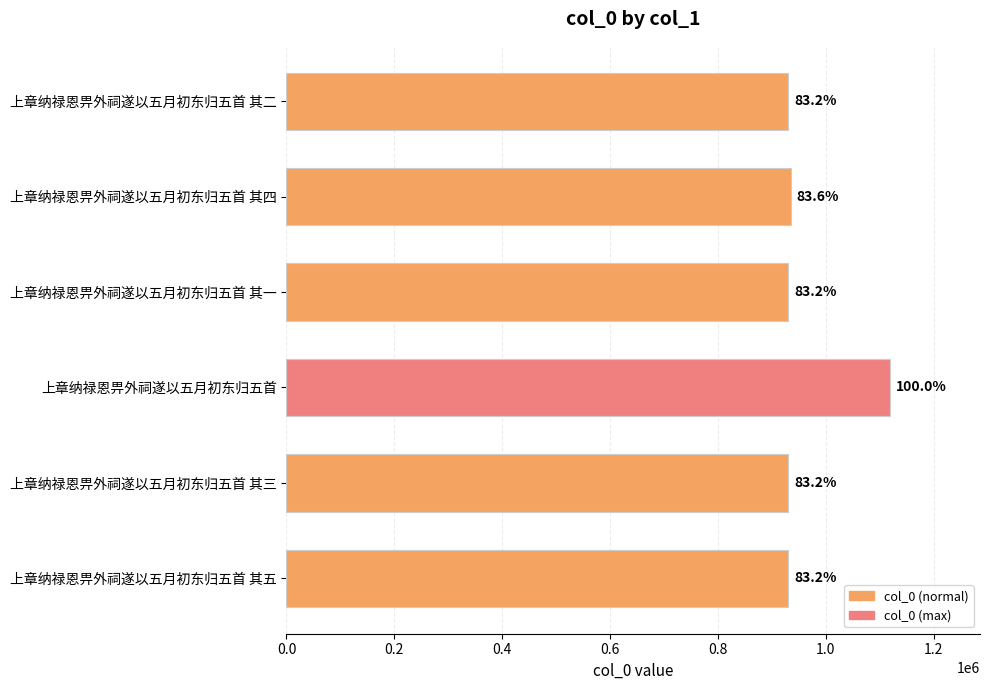

Are the bars horizontal?

Yes